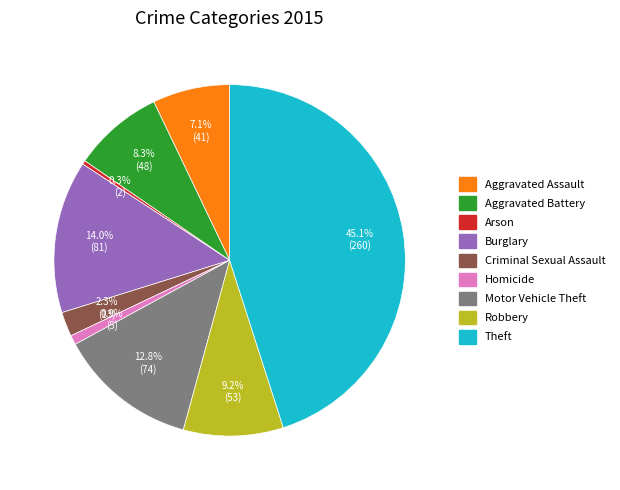

To the nearest percent, what is the difference between the Burglary and Aggravated Battery slice percentages?

6%